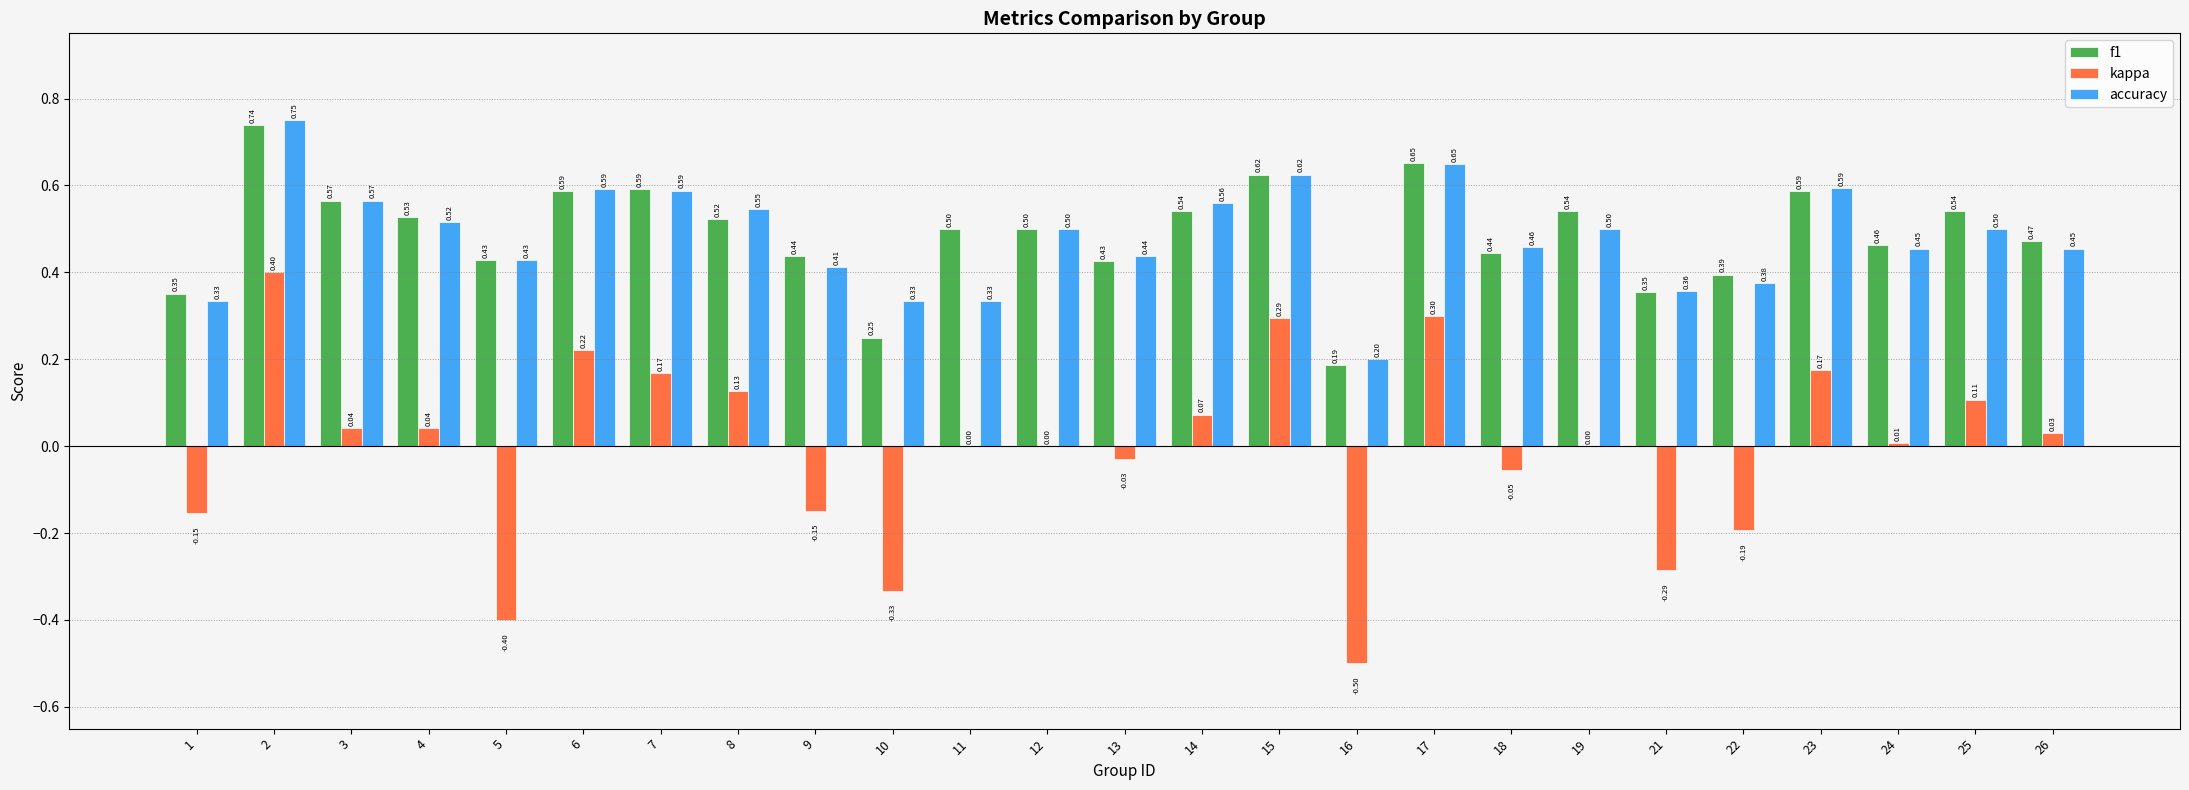

At which category is the sum across all series the highest?

2